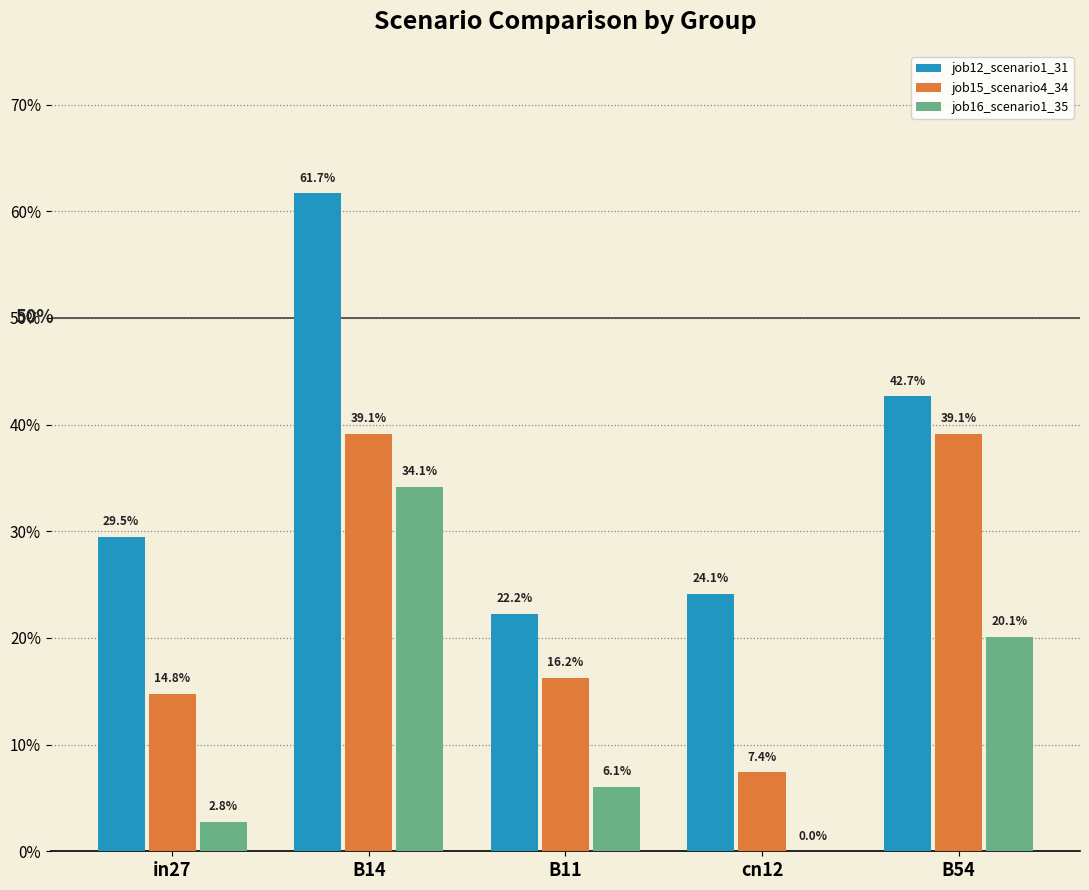

What is the label of the 4th bar from the left?

cn12